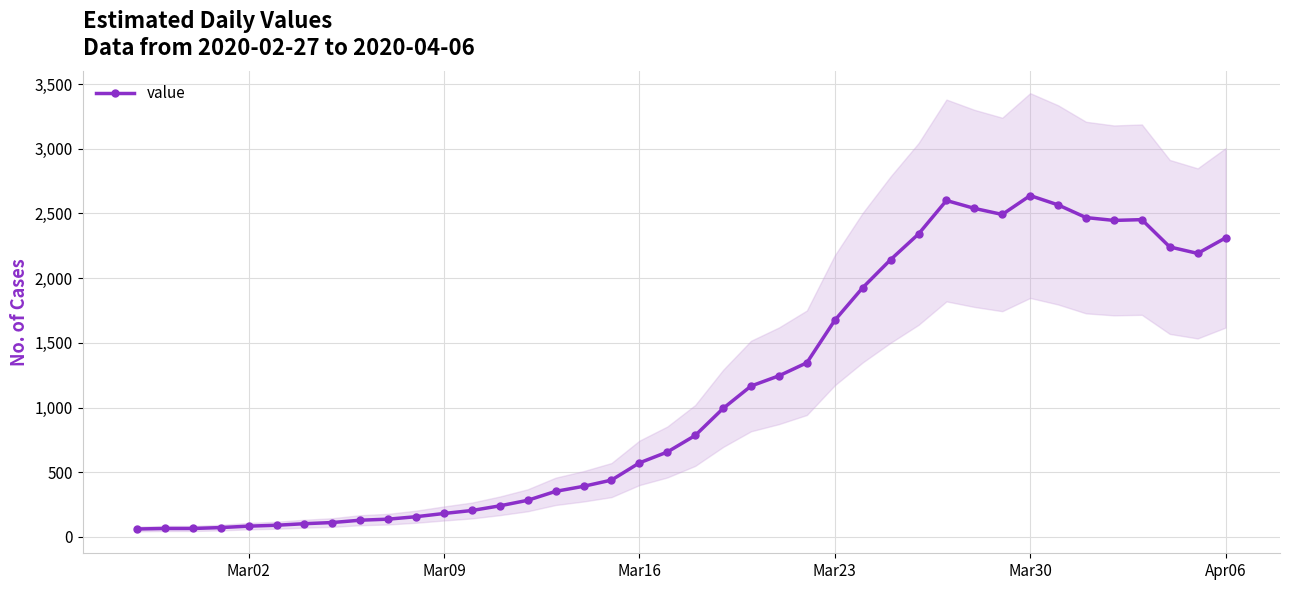

How many points are lower than both their immediate neighbors (excluding endpoints)?

3